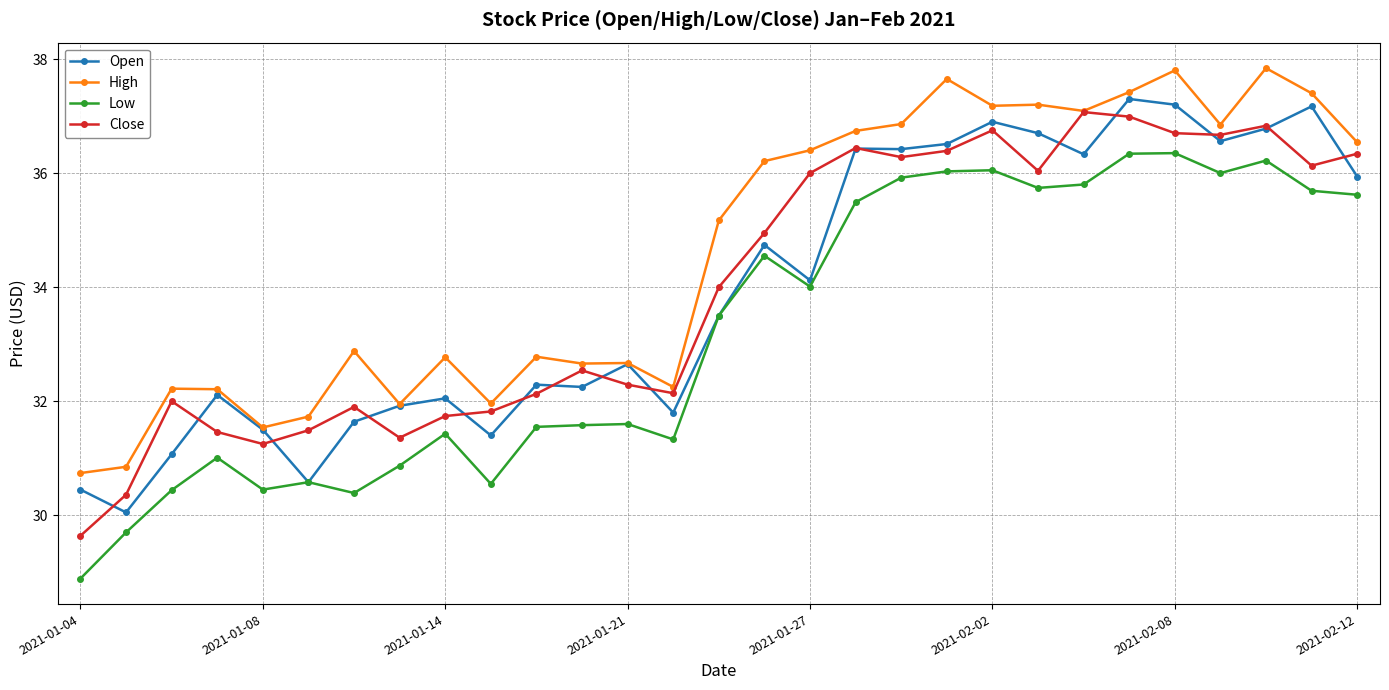

What is the minimum value shown in the chart?

28.9